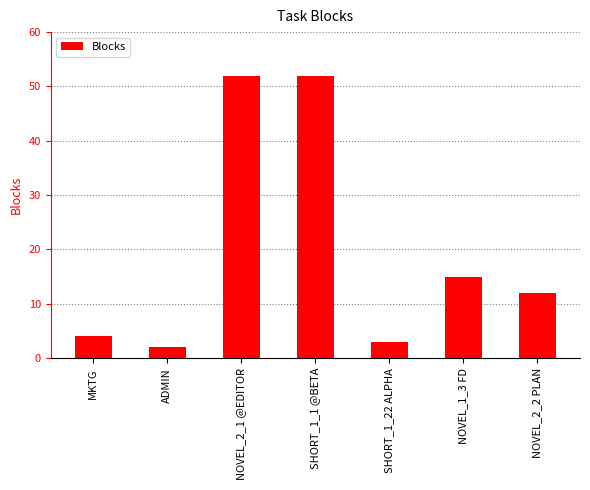

How many data points are less than 12?

3